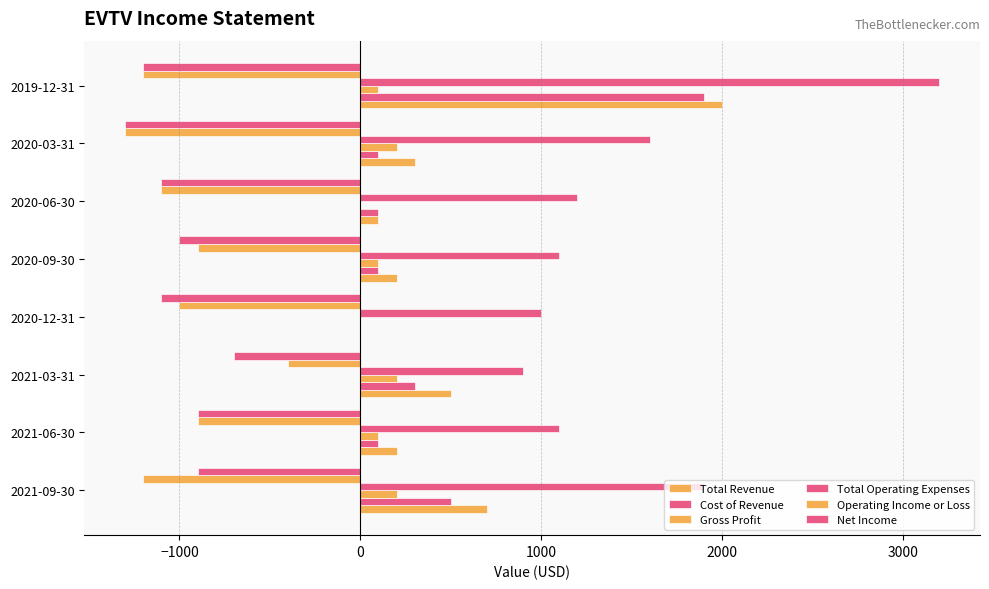

How many series are shown in this chart?

6